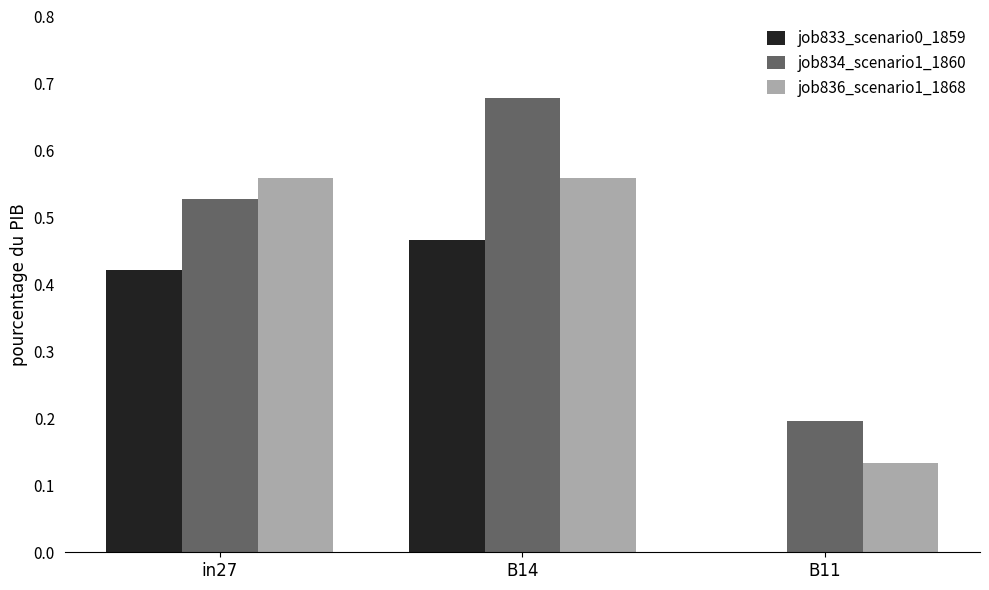

At which category does the chart reach its peak across all series?

B14